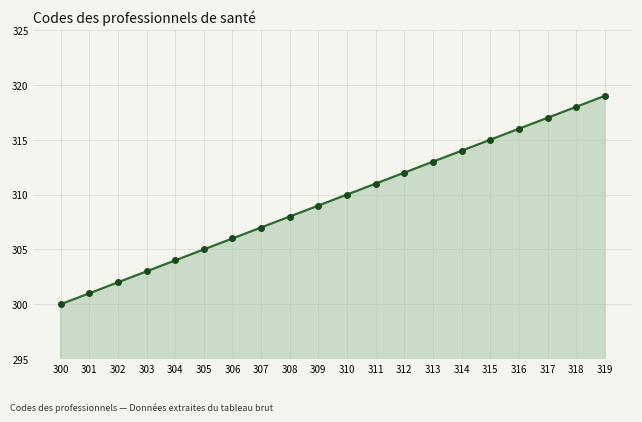

Count the number of data series in this chart.

1